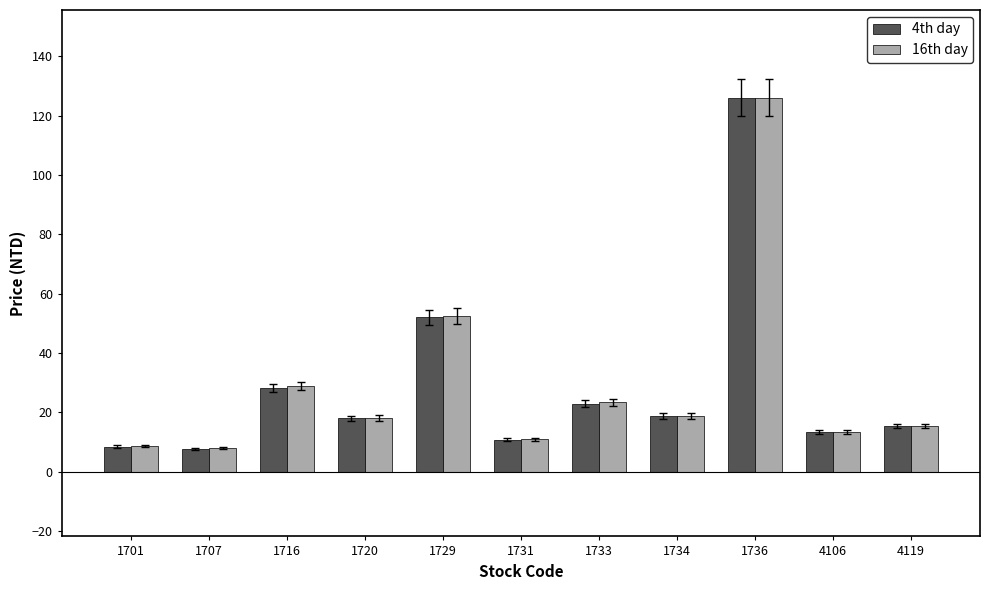

What is the sum of all 4th day values?

322.0